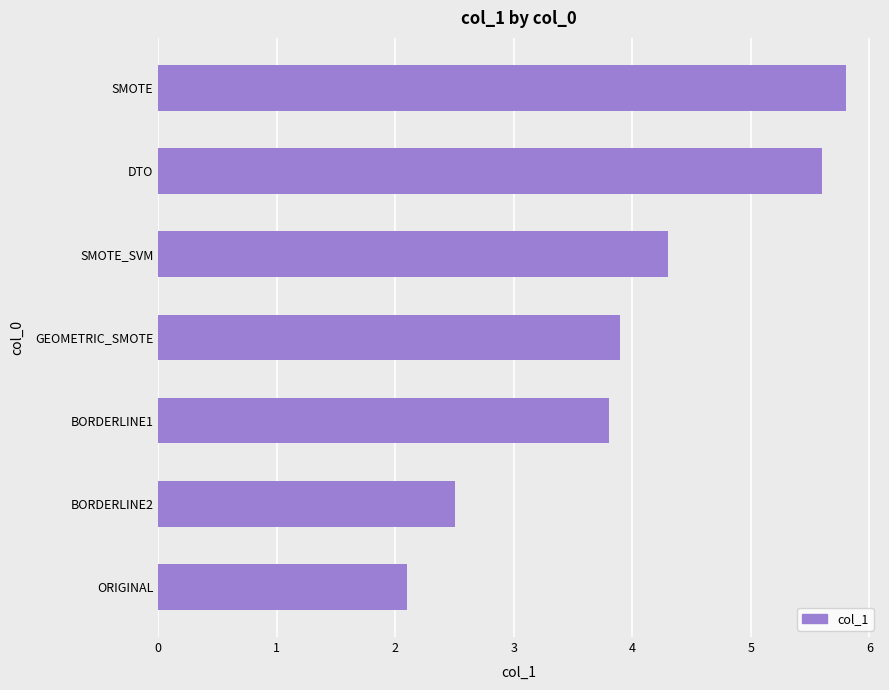

Approximately how many times larger is the value at SMOTE compared to ORIGINAL?

2.8